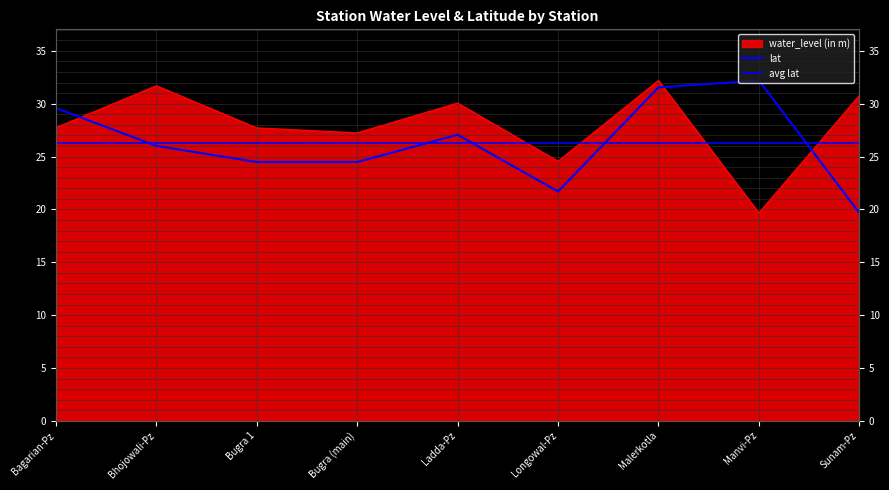

Between Manvi-Pz and Bhojowali-Pz, which is larger?

Bhojowali-Pz